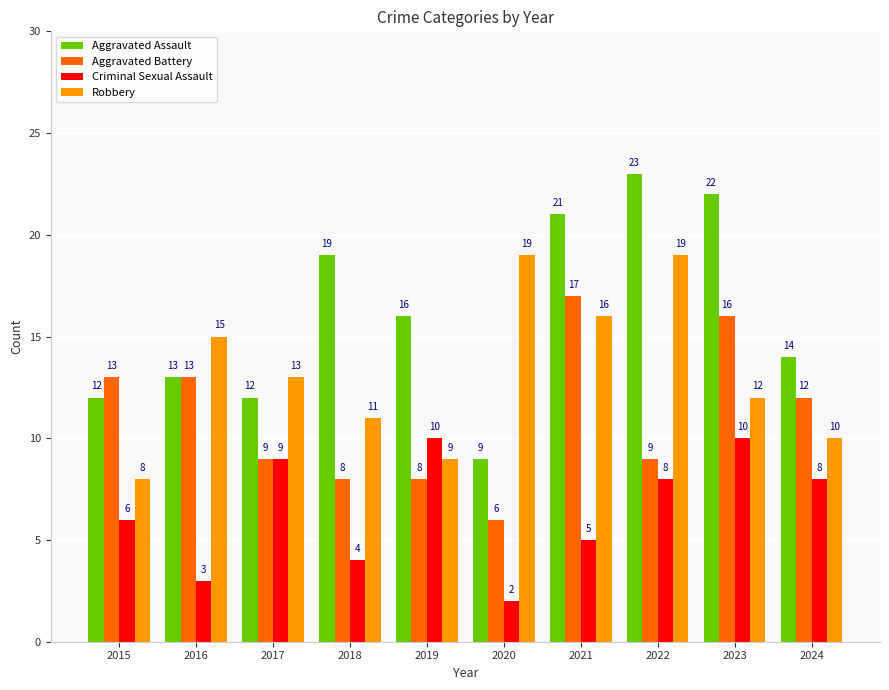

What value does the Robbery series have at 2024, to the nearest 5?

10